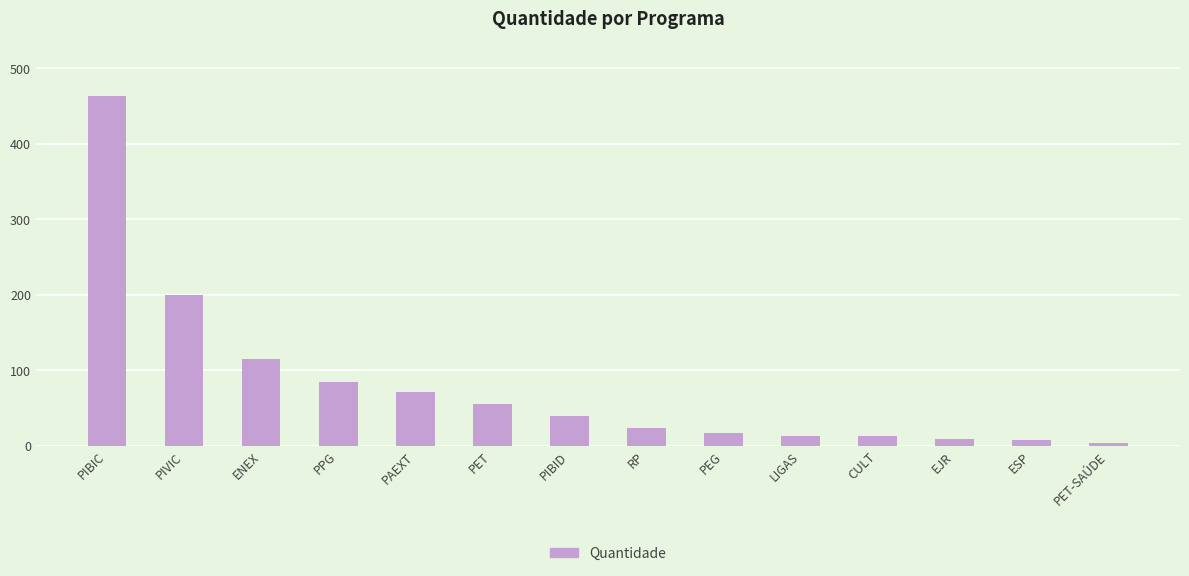

Where does the data first go above 39?

PIBIC